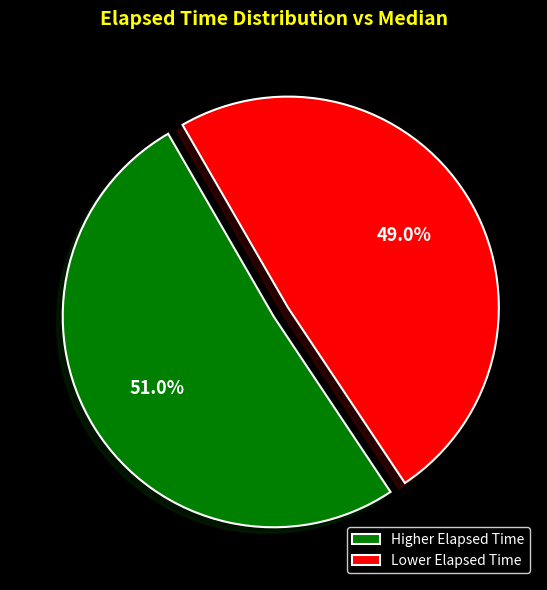

Approximately how many times larger is the value at Higher Elapsed Time compared to Lower Elapsed Time?

1.0